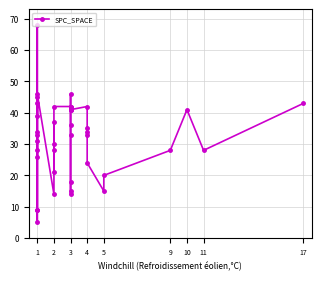

What is the maximum value shown in the chart?

68